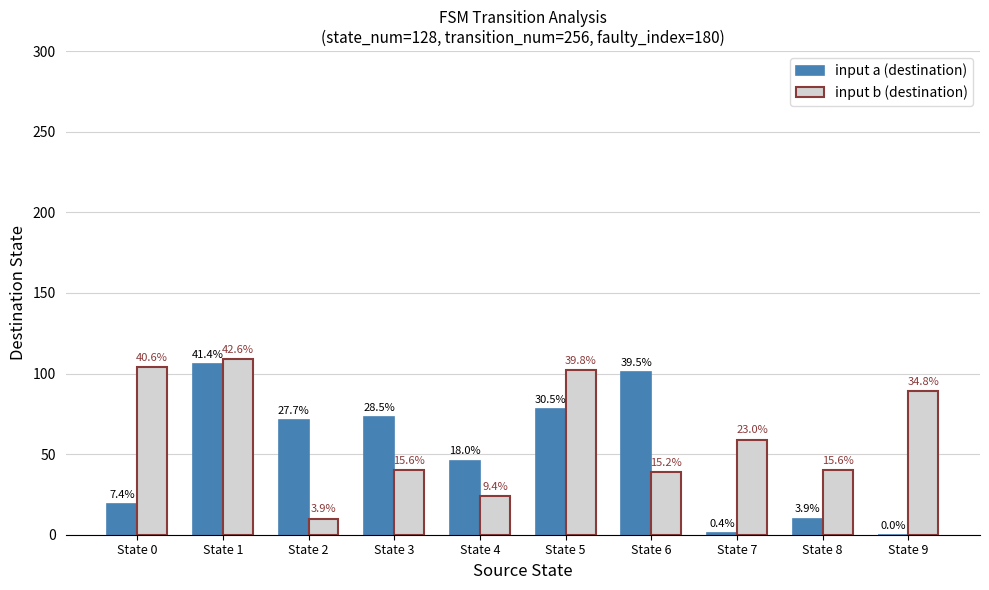

At how many categories does at least one series exceed 25?

10